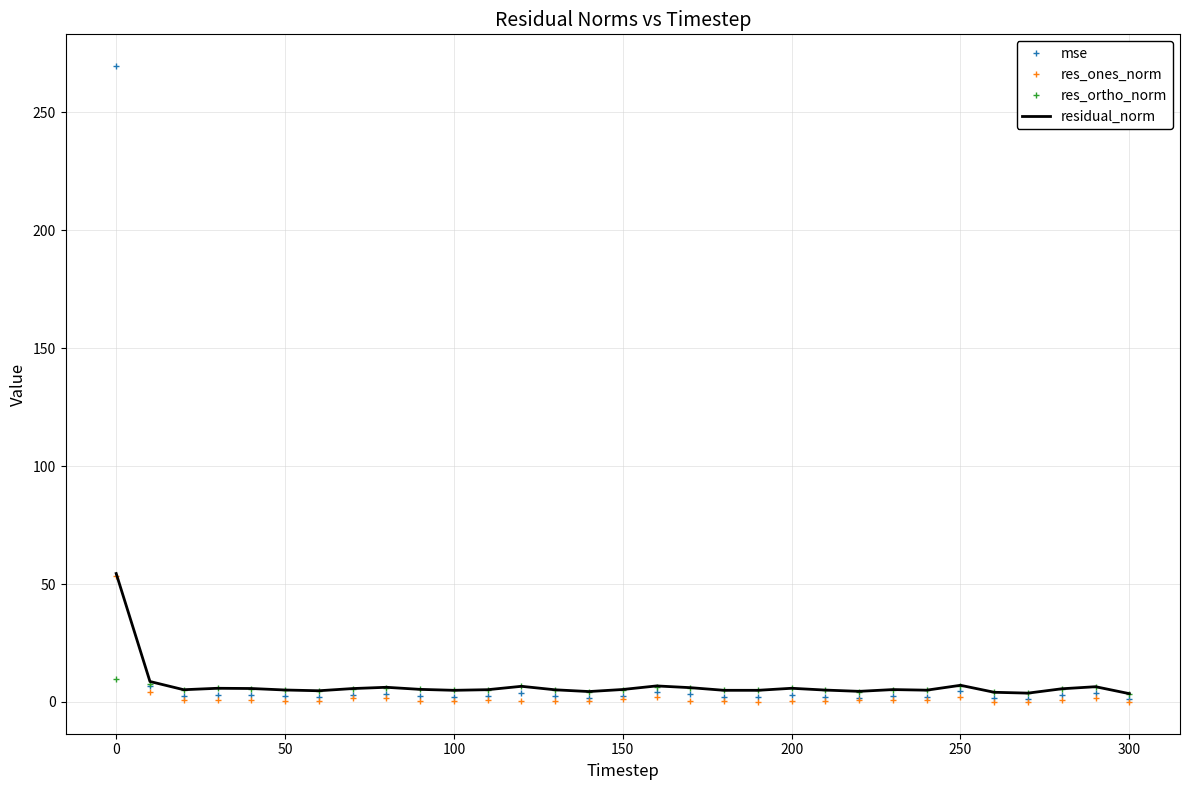

True or false: res_ones_norm and res_ortho_norm intersect in this chart.

True